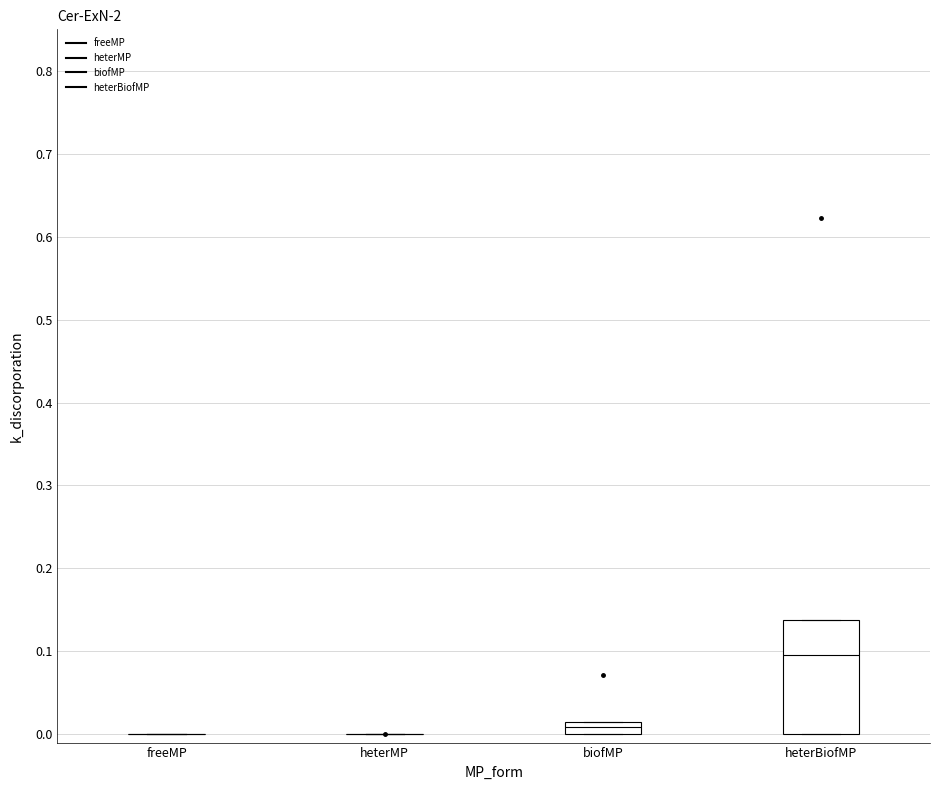

Which box is the tallest, from its lower edge to its upper edge?

heterBiofMP